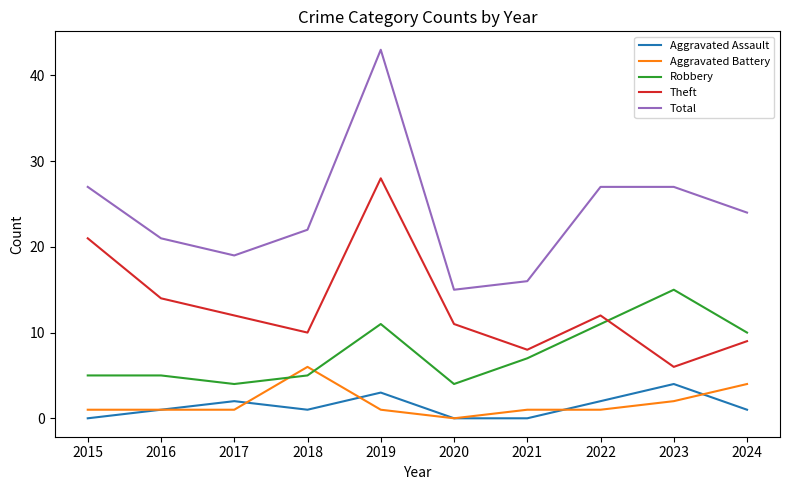

True or false: Total and Theft intersect in this chart.

False